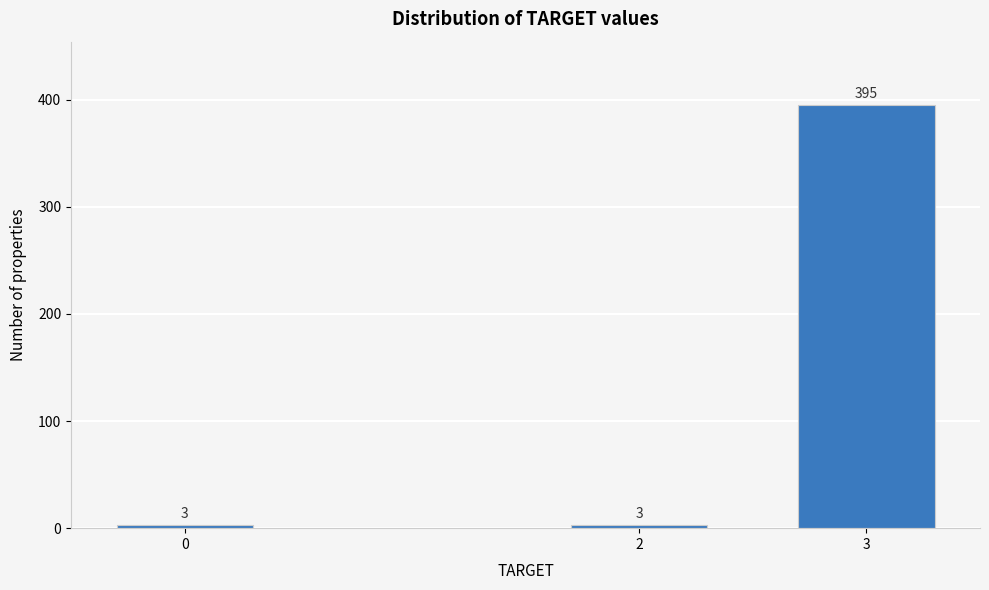

Reading left to right, list all the values displayed in this chart.

0=3	2=3	3=395